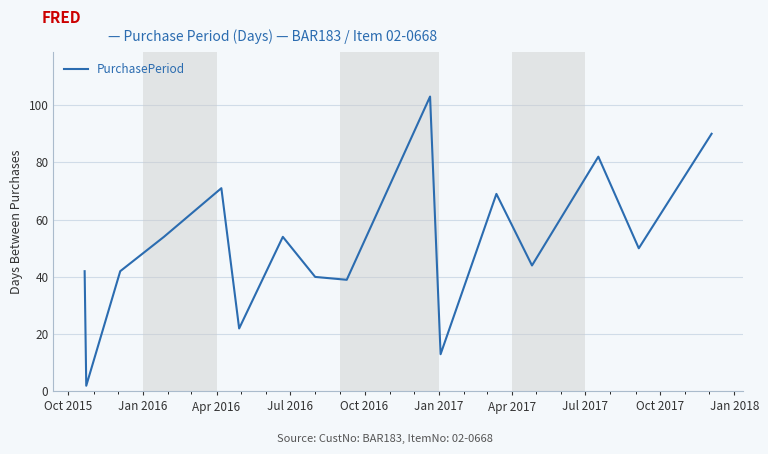

What is the greatest value displayed?

103